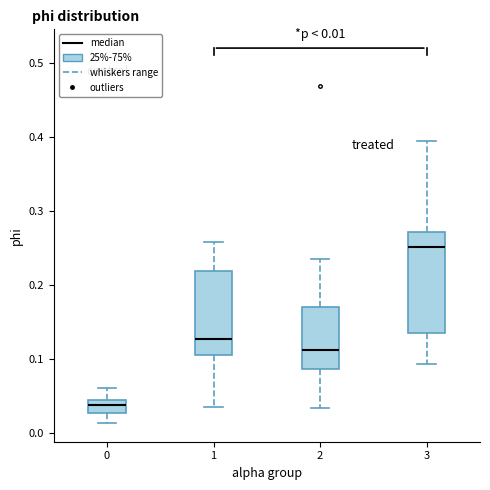

Which box has the lowest median line?

0